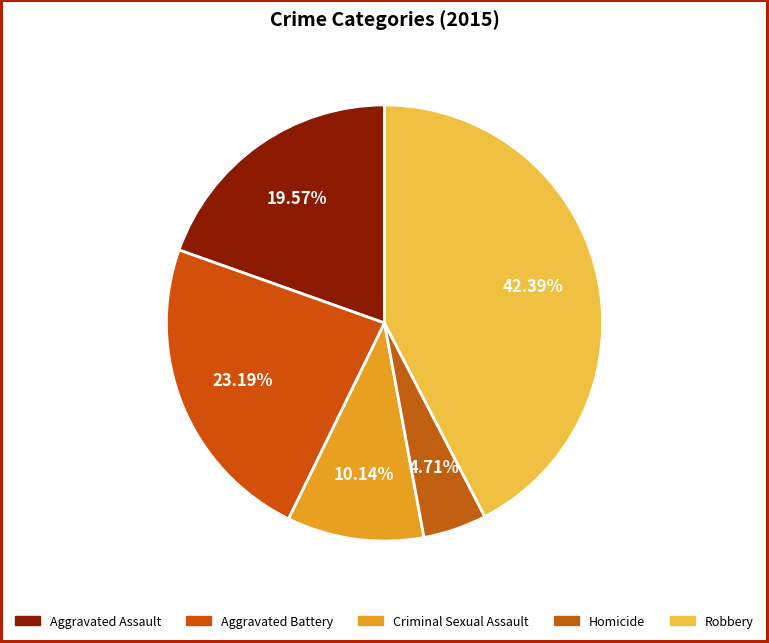

What is the total percentage of Robbery and Homicide?

47.1%